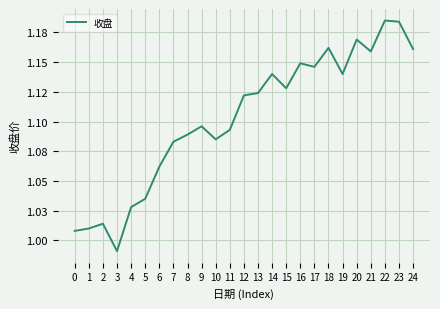

Does the chart display data point markers on the line(s)?

No